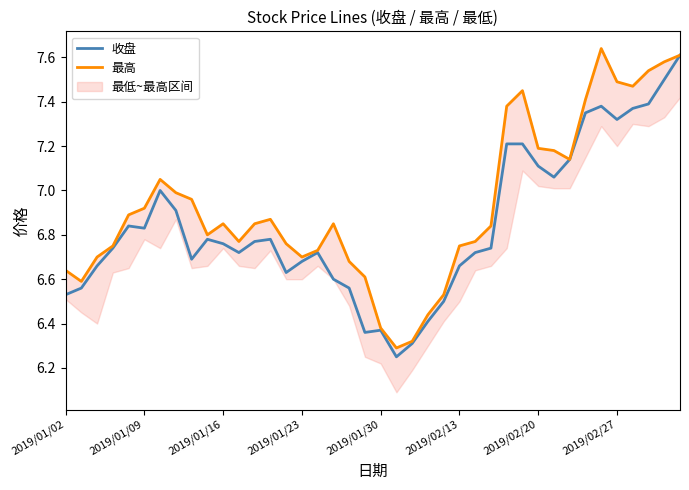

What is the highest value of the 最高 series?

7.6